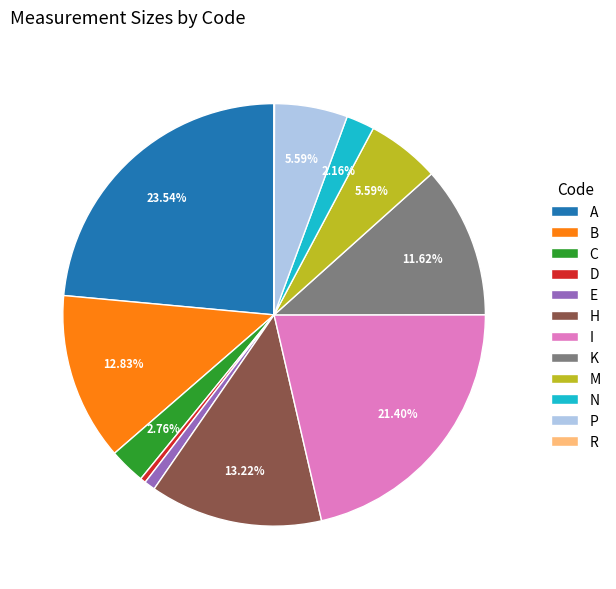

Approximately how many times larger is the value at K compared to M?

2.1